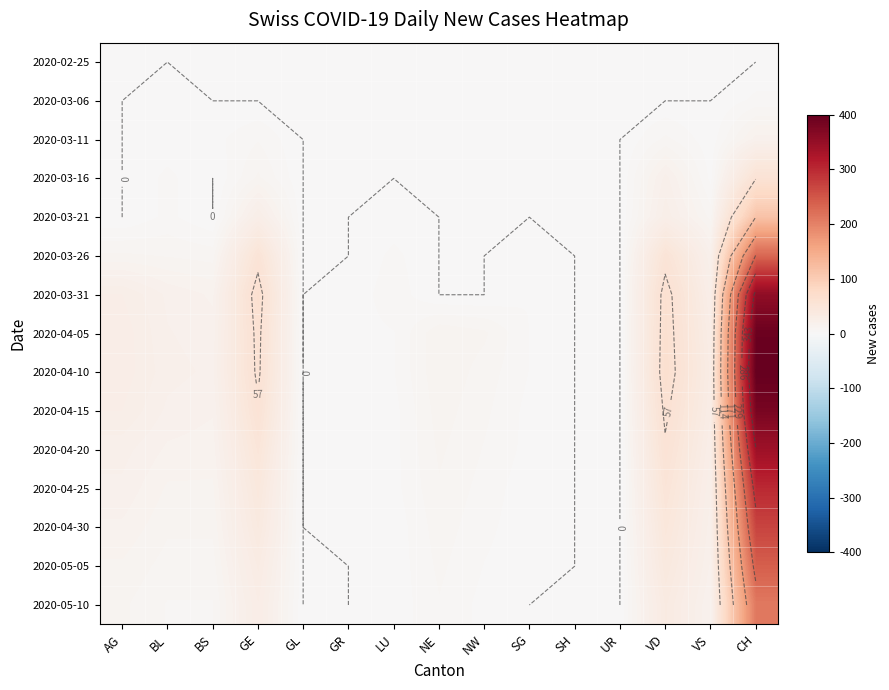

Read the 2020-04-10 value at NE.

12